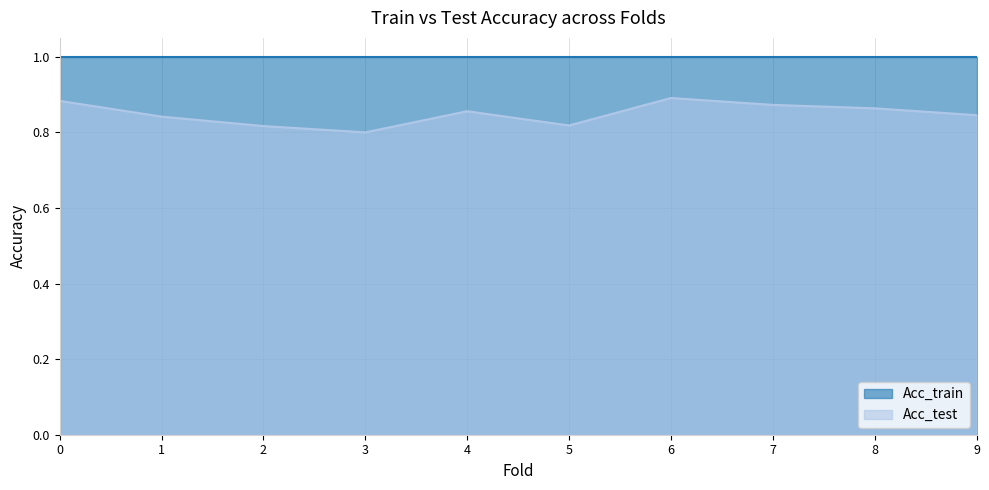

At which category does the chart reach its minimum across all series?

3